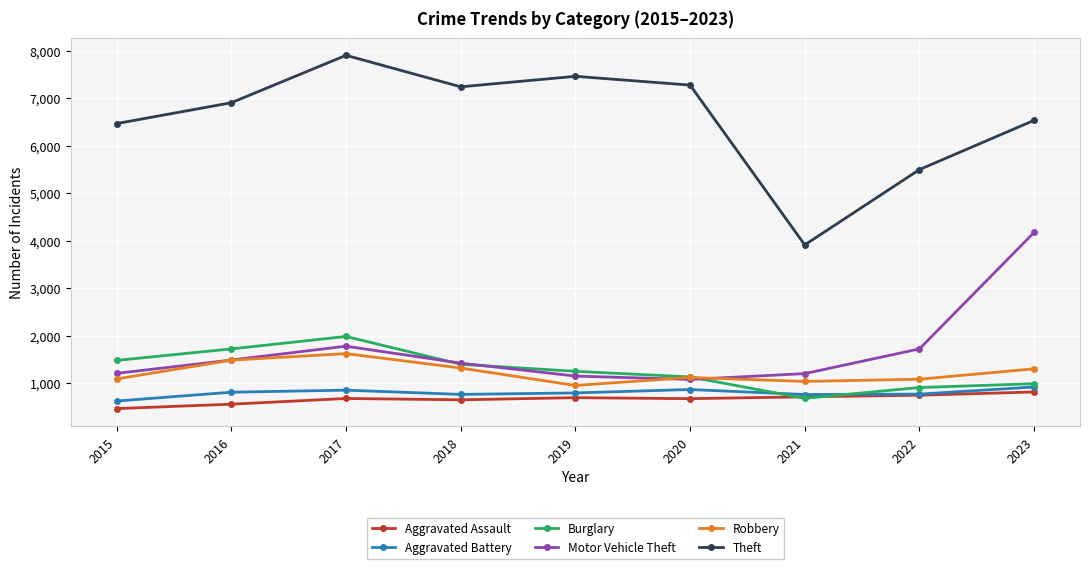

Between 2016 and 2022, which series saw the biggest shift?

Theft